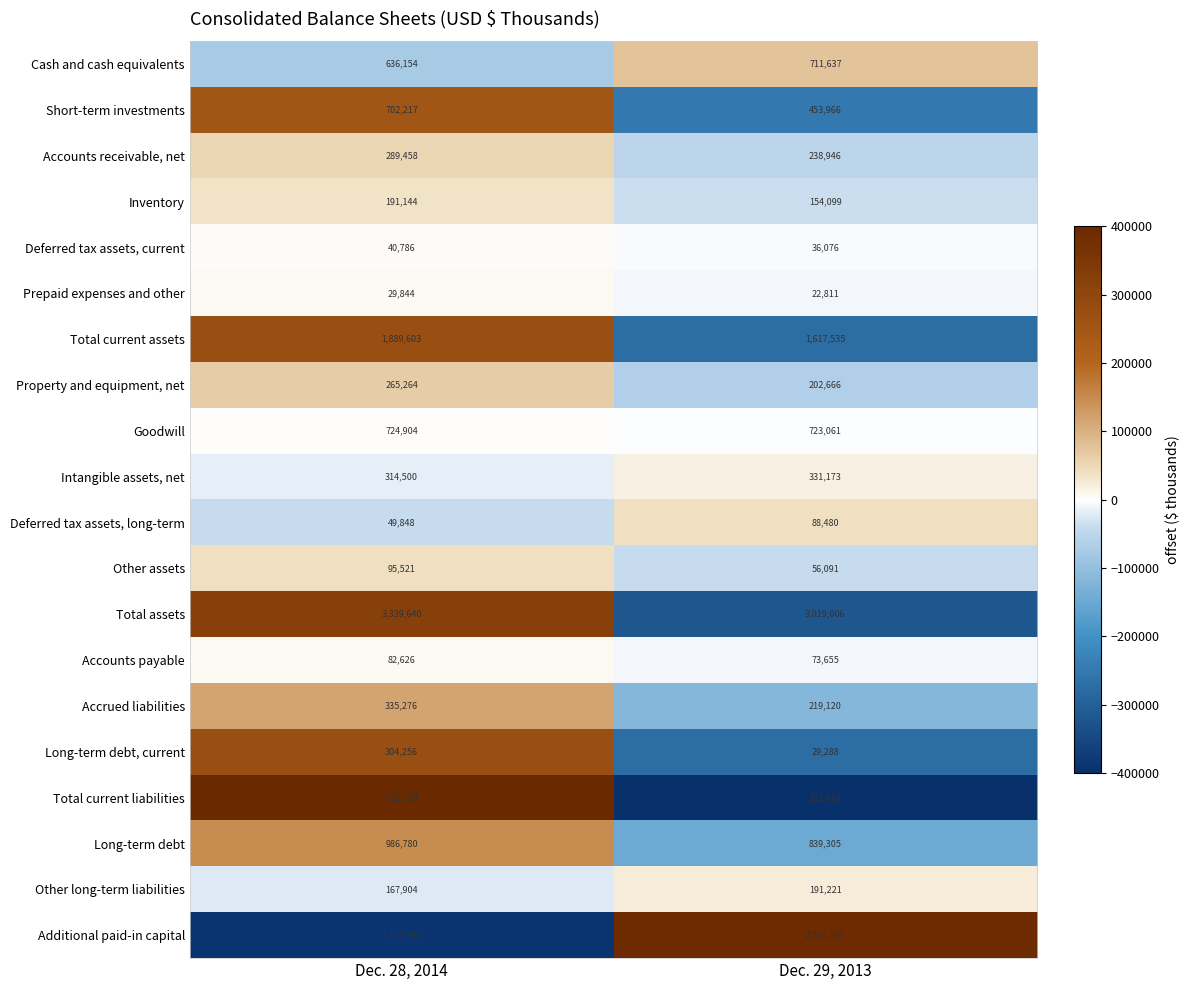

What is the average value of the Long-term debt, current series?

166772